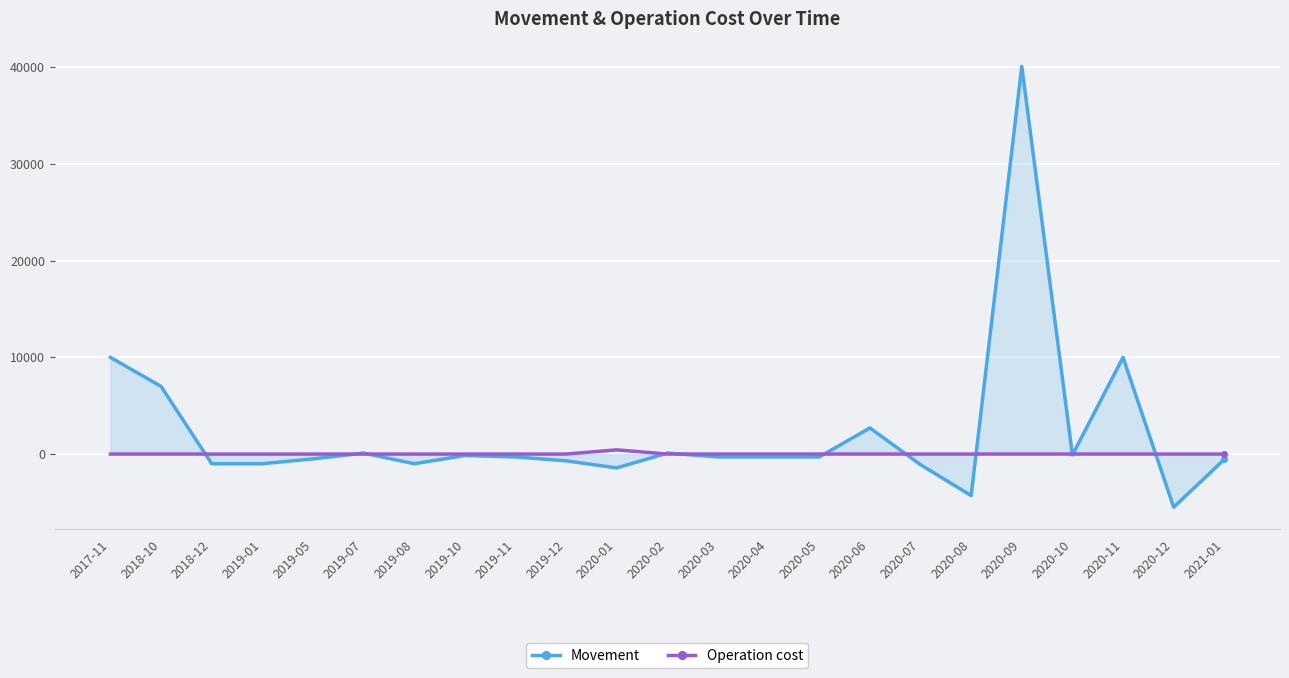

At which category is the sum across all series the highest?

2020-09